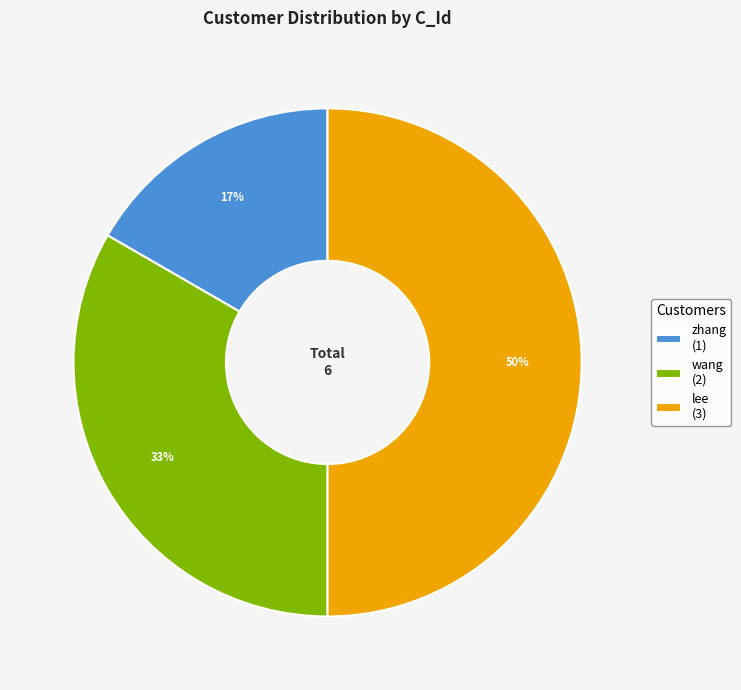

To the nearest percent, what percentage of the pie is zhang?

17%